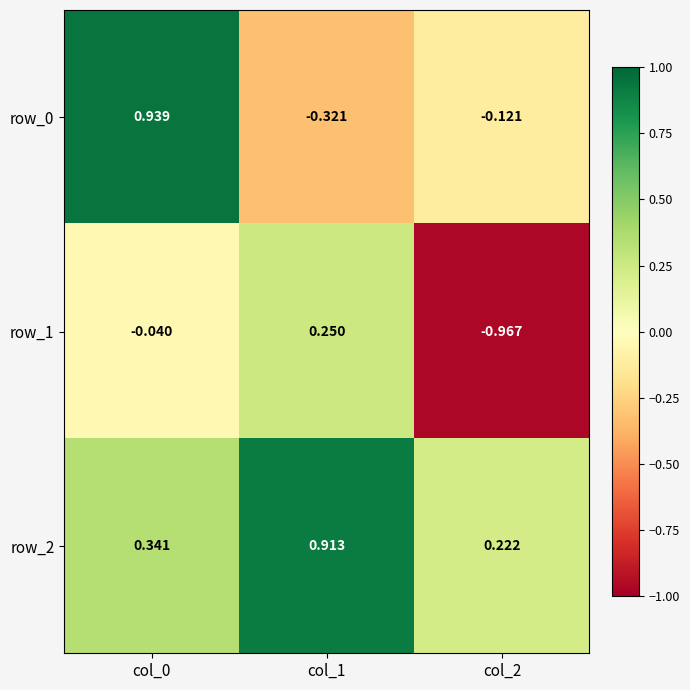

At how many categories does at least one series exceed 0?

3